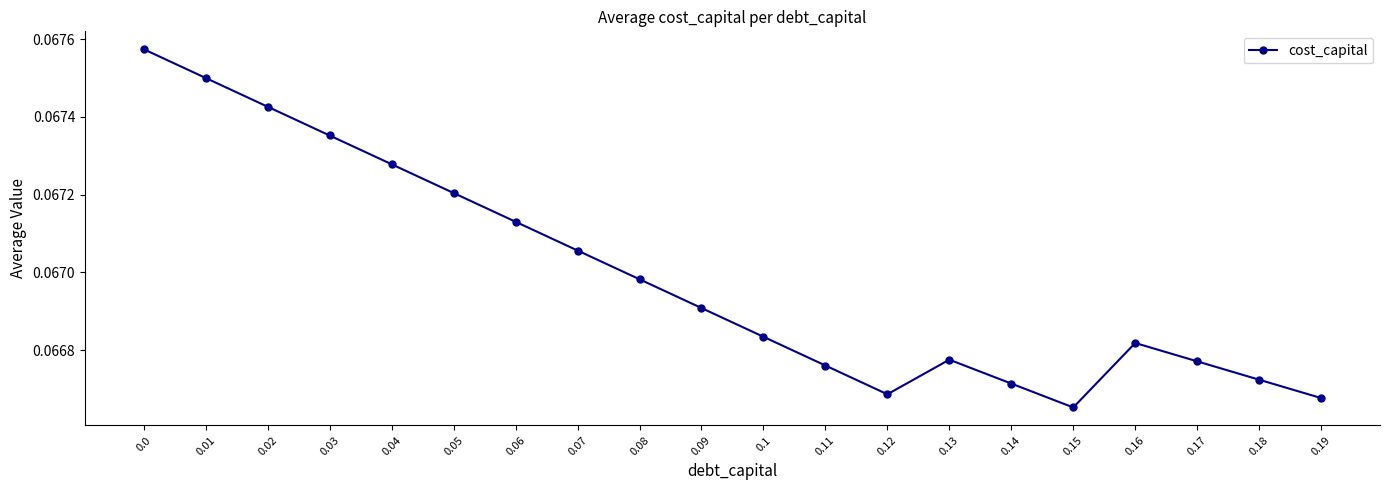

Is it true that the value at 0.15 is 0.0?

False